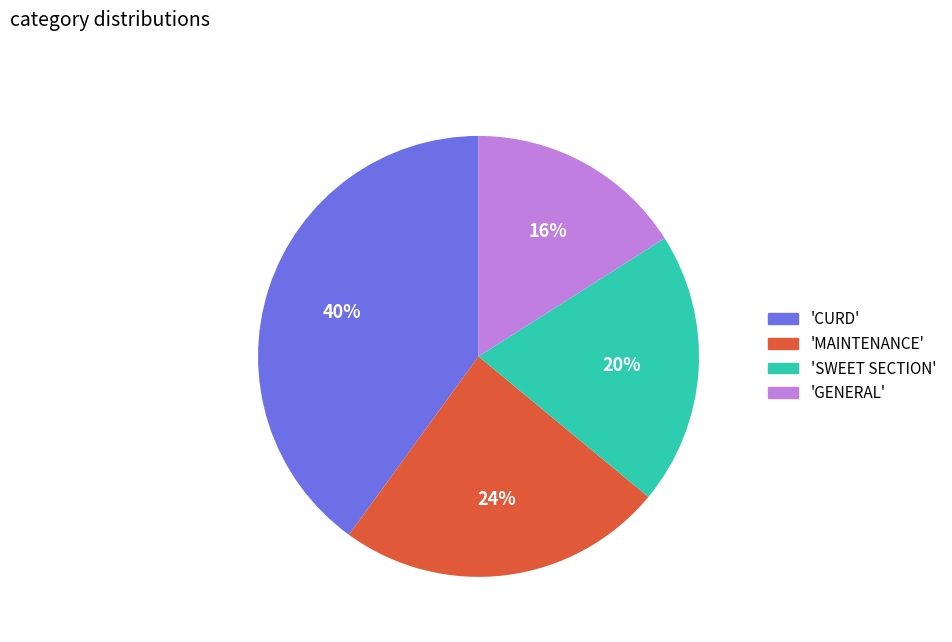

To the nearest percent, what is the difference between the largest and smallest slice percentages?

24%